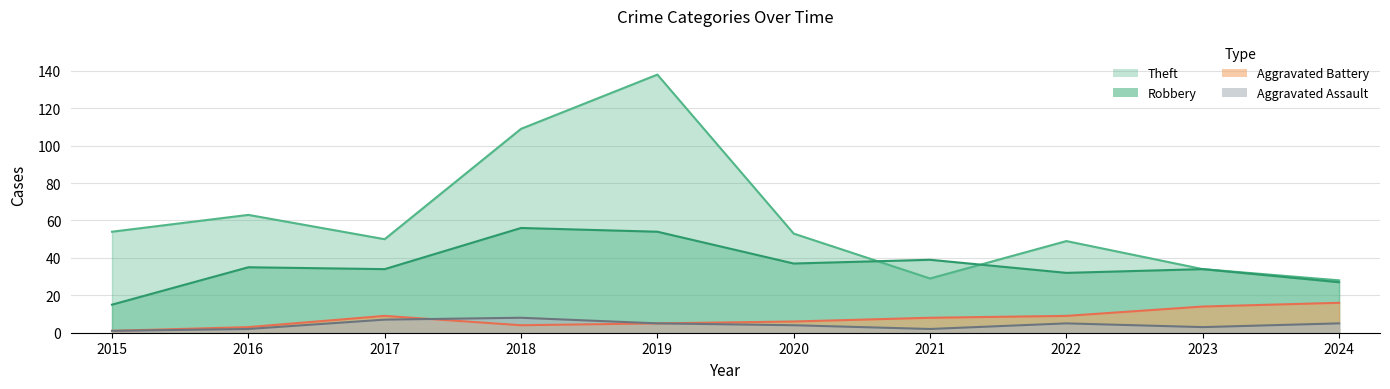

Between which two adjacent categories do Theft and Robbery first intersect?

2020 and 2021